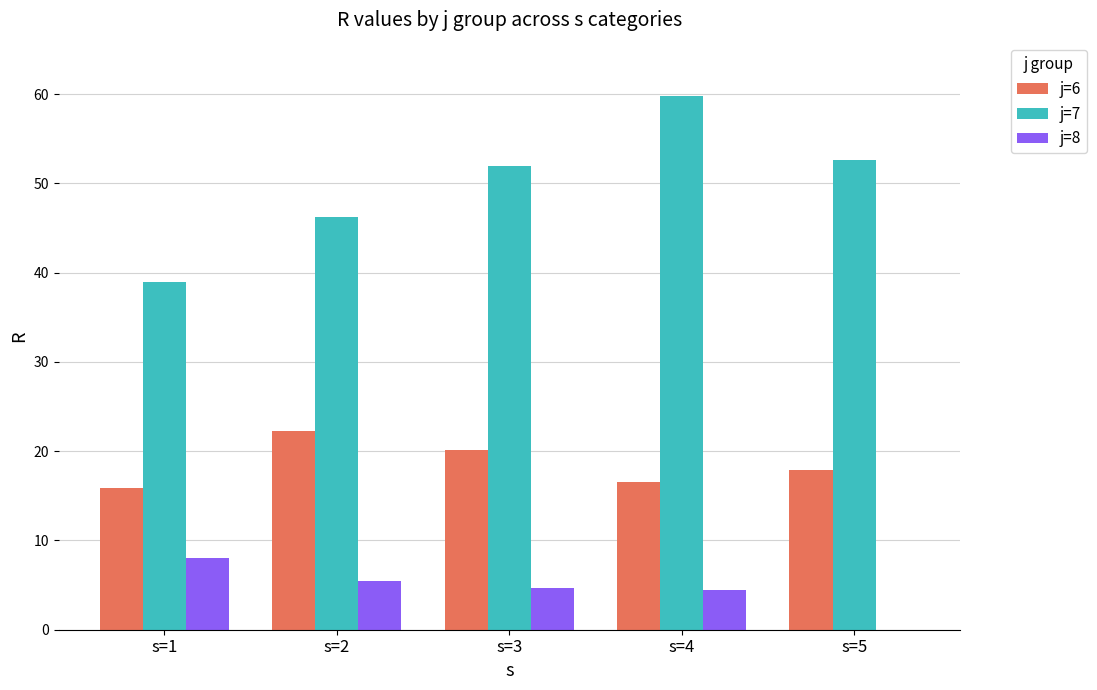

True or false: j=7 has a value of 77.5 at s=3.

False